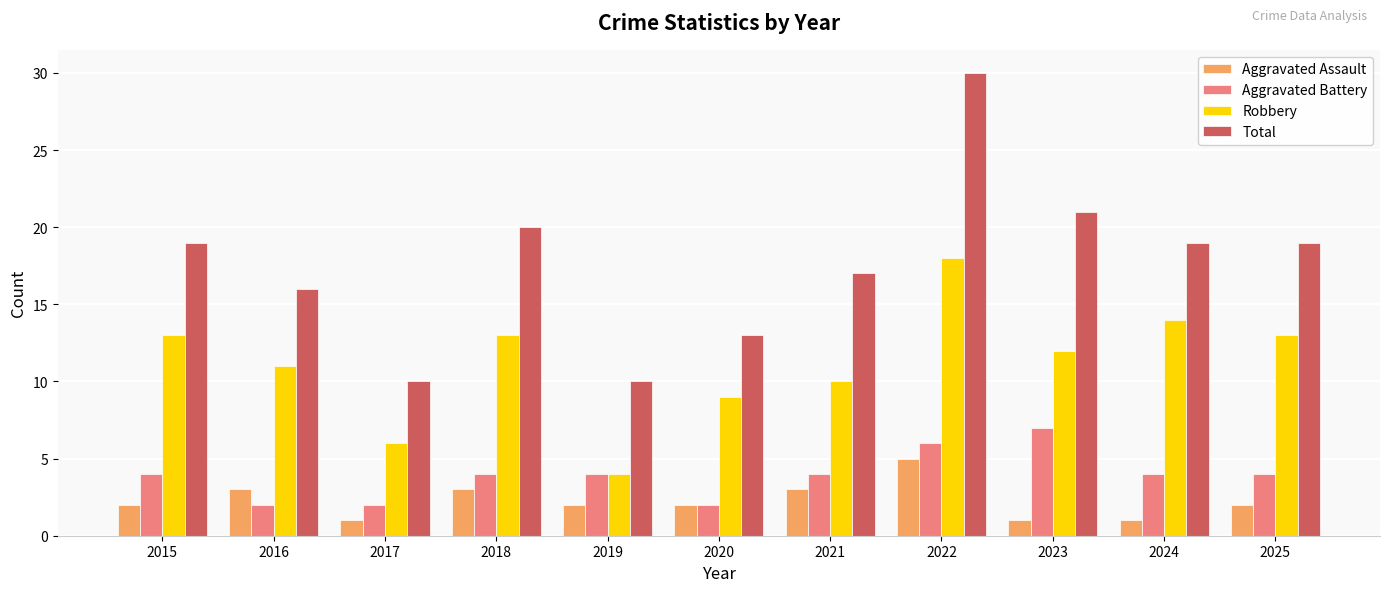

What is the average value of the Robbery series?

11